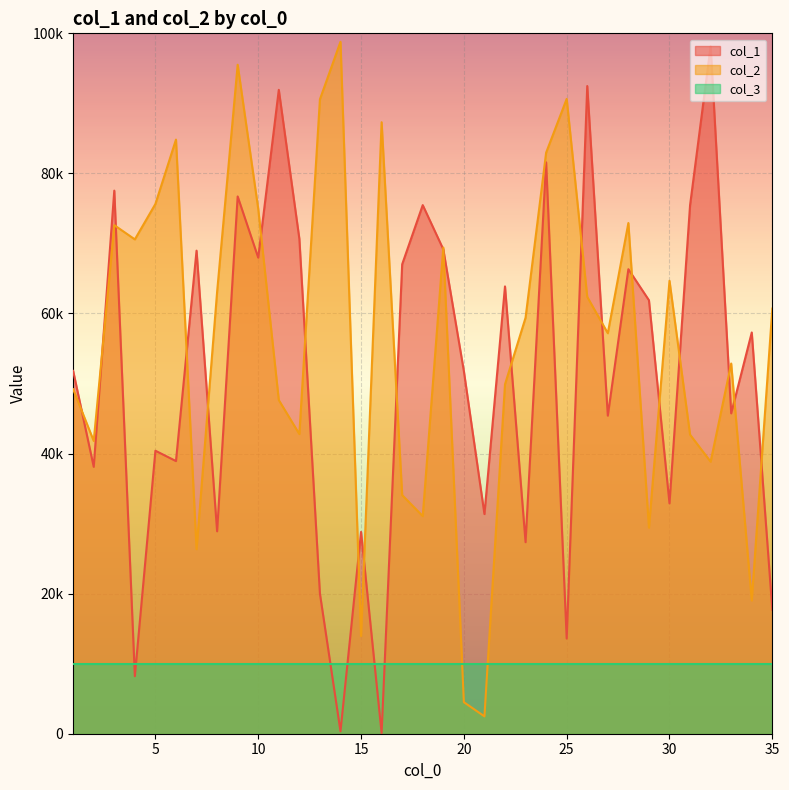

The value of col_2 at 27 is 26028. True or false?

False